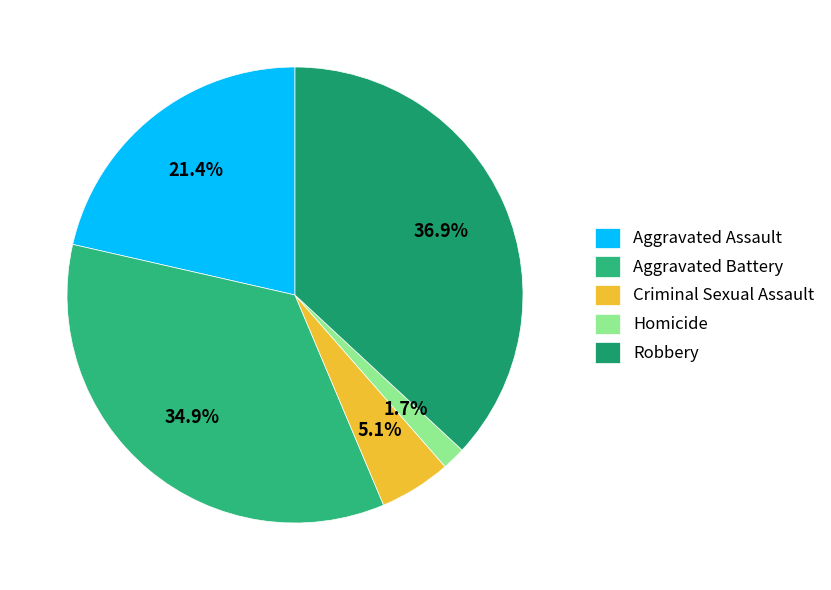

To the nearest percent, what is the average slice percentage?

20%